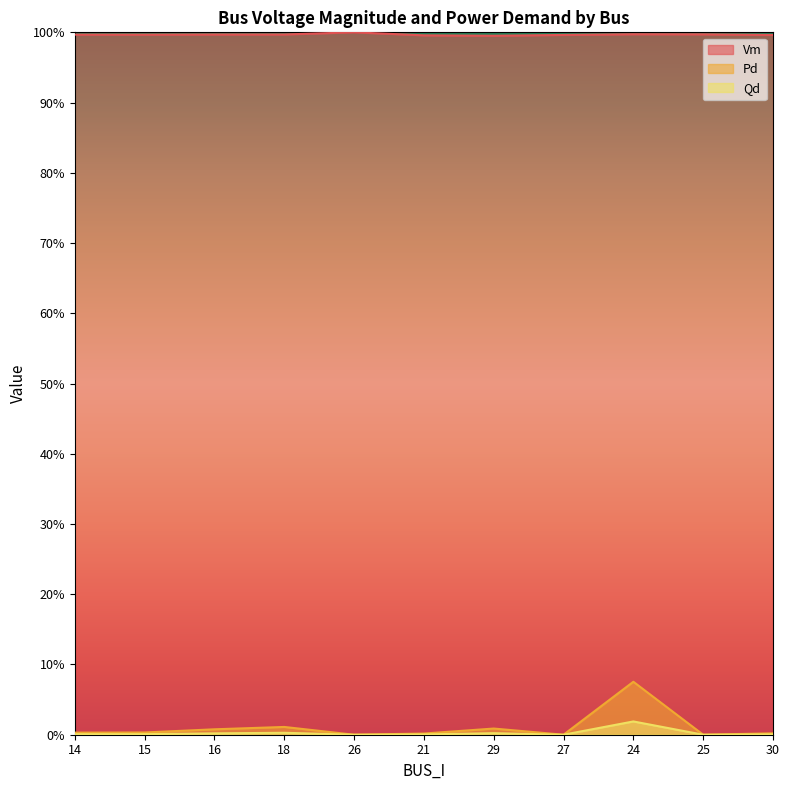

Where is Qd nearest to the value 0?

26